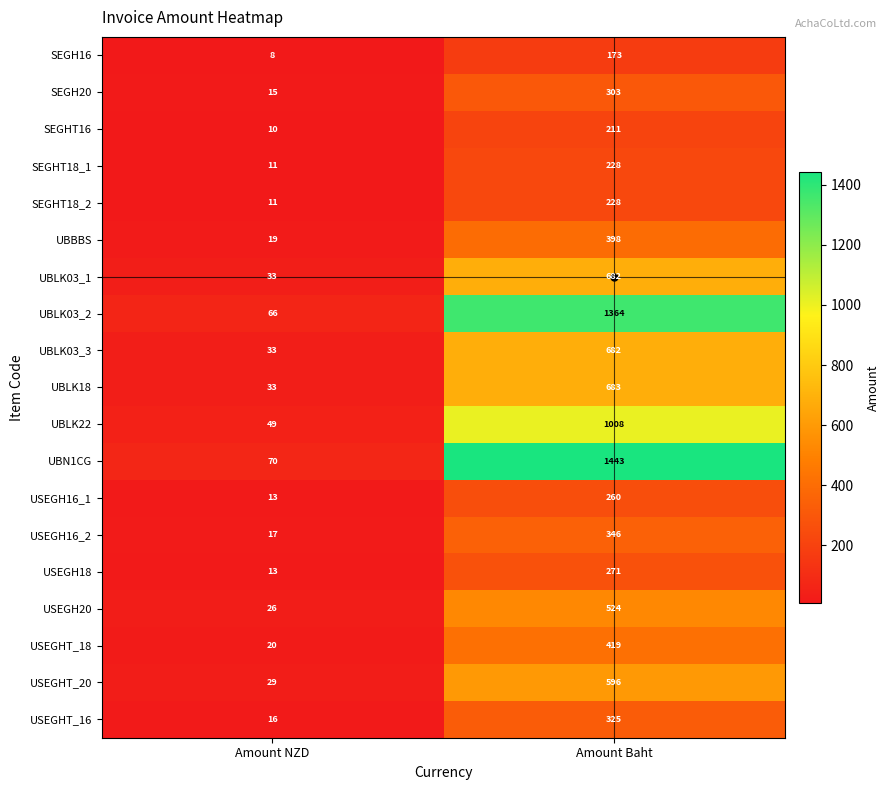

At which category does the chart reach its peak across all series?

Amount Baht